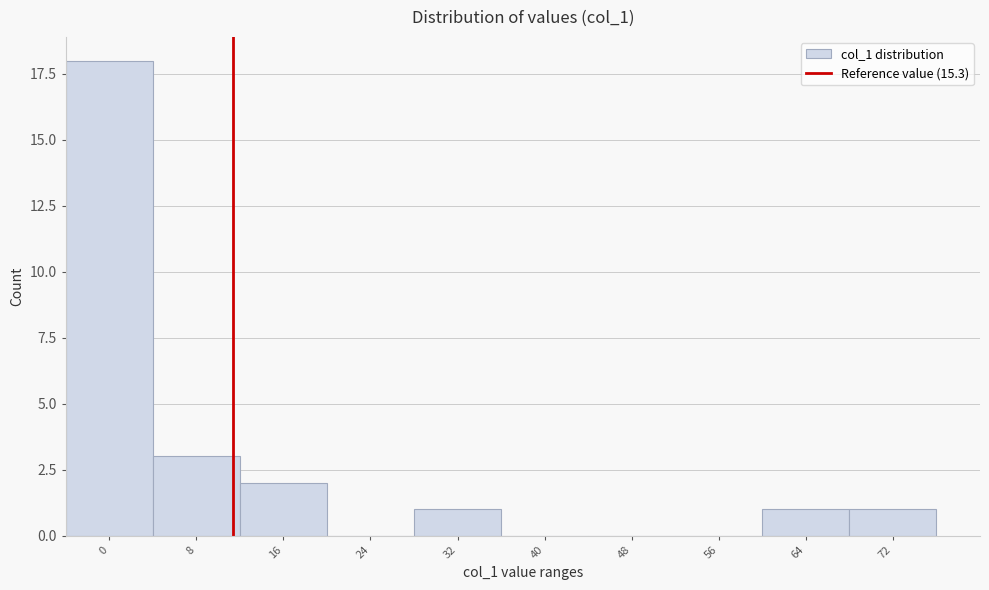

Reading right to left, extract all data points from this chart.

72=1	64=1	56=0	48=0	40=0	32=1	24=0	16=2	8=3	0=18